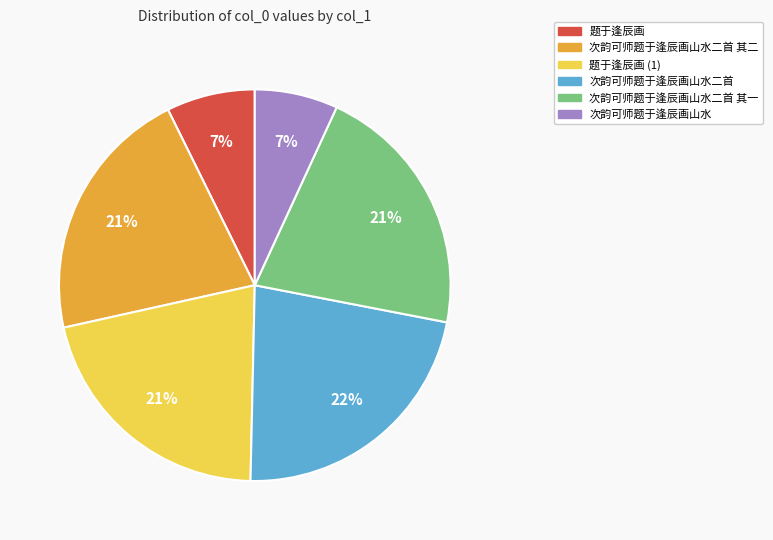

True or false: 次韵可师题于逢辰画山水二首 accounts for 37% of the total.

False